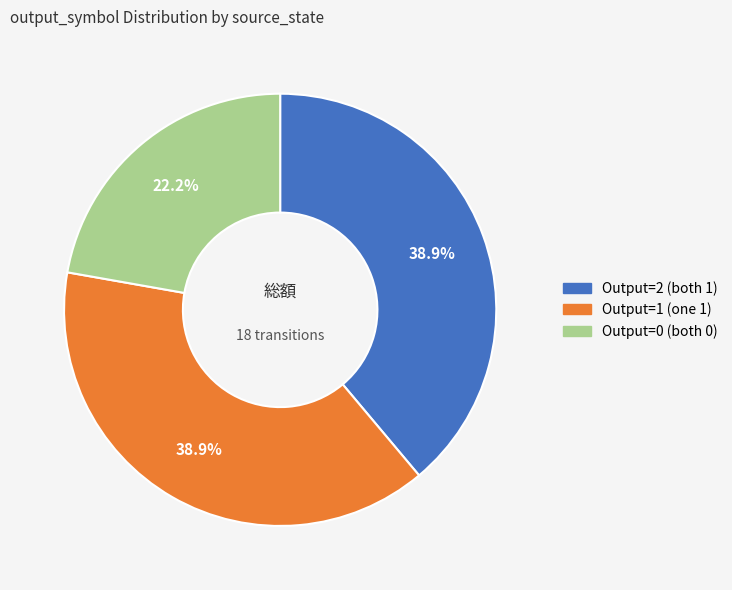

Between Output=0 (both 0) and Output=2 (both 1), which is larger?

Output=2 (both 1)